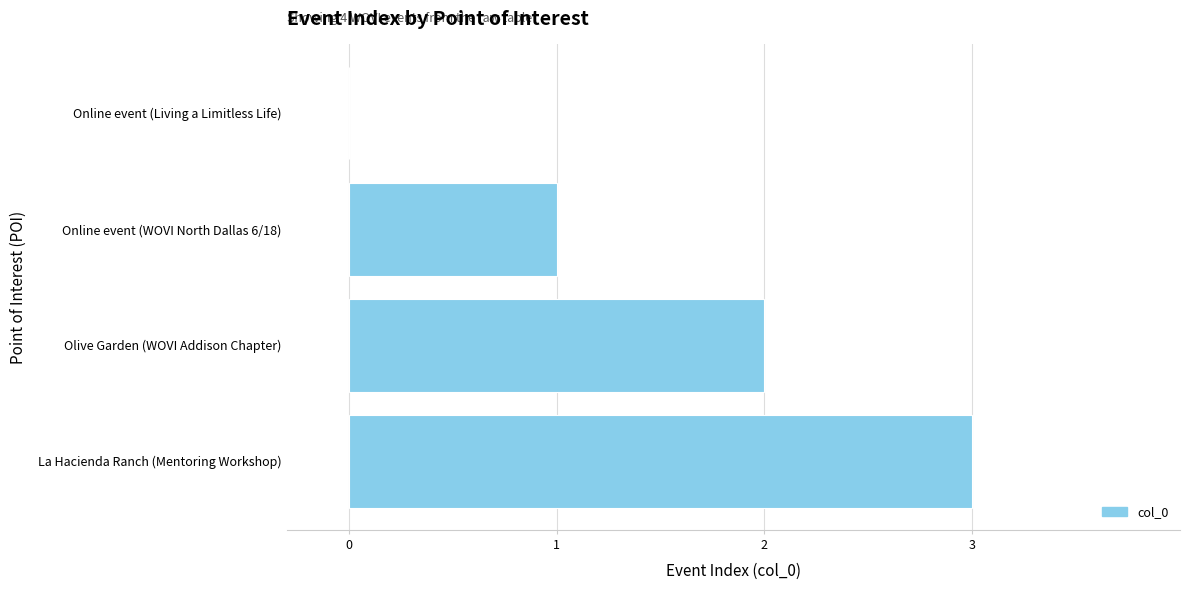

What is the sum of all values?

6